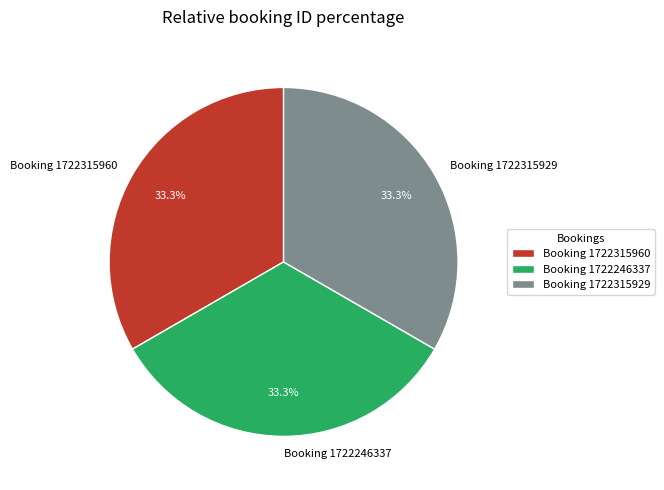

To the nearest percent, what portion does Booking 1722315960 represent?

33%